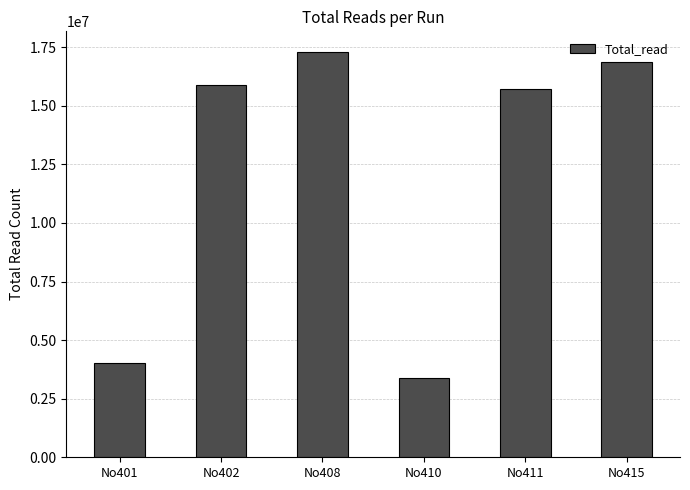

Are the bars horizontal?

No